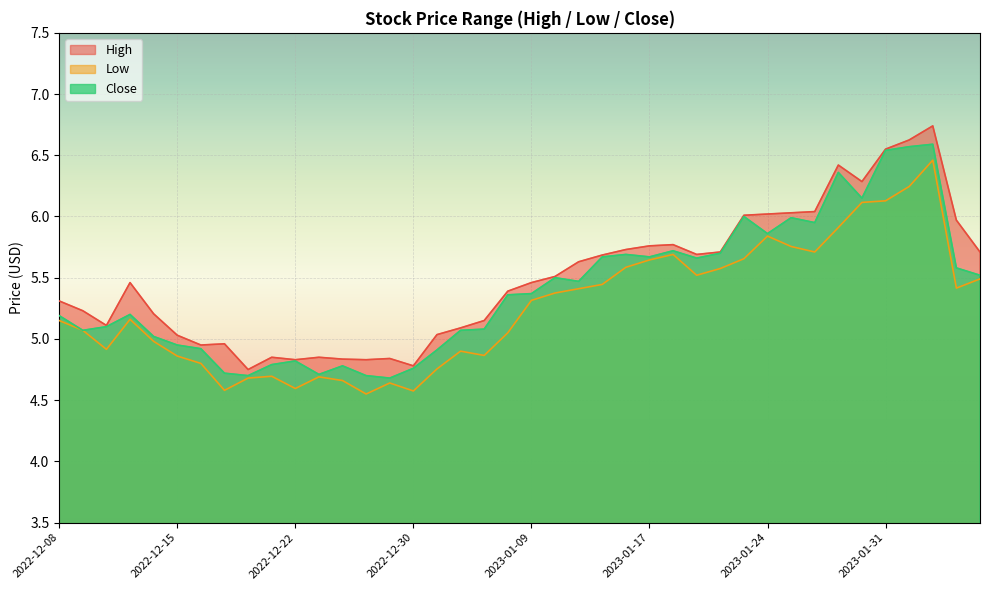

At which category is the sum across all series the highest?

2023-02-02